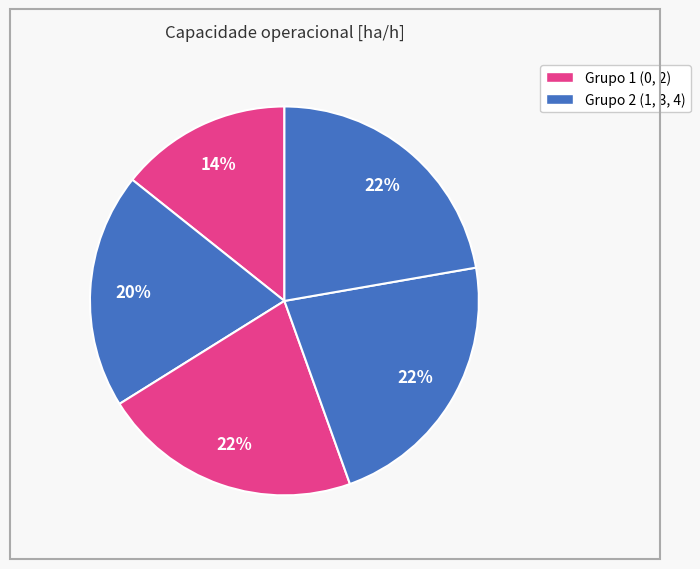

Count the number of slices in the pie.

5